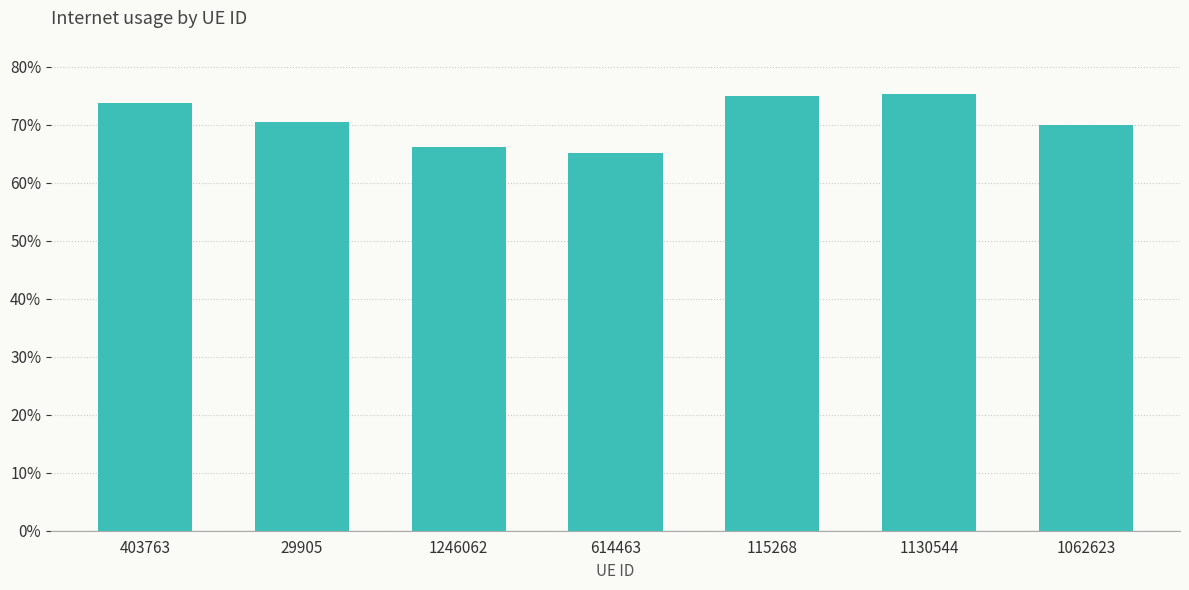

Rank the categories by value from lowest to highest.

614463, 1246062, 1062623, 29905, 403763, 115268, 1130544